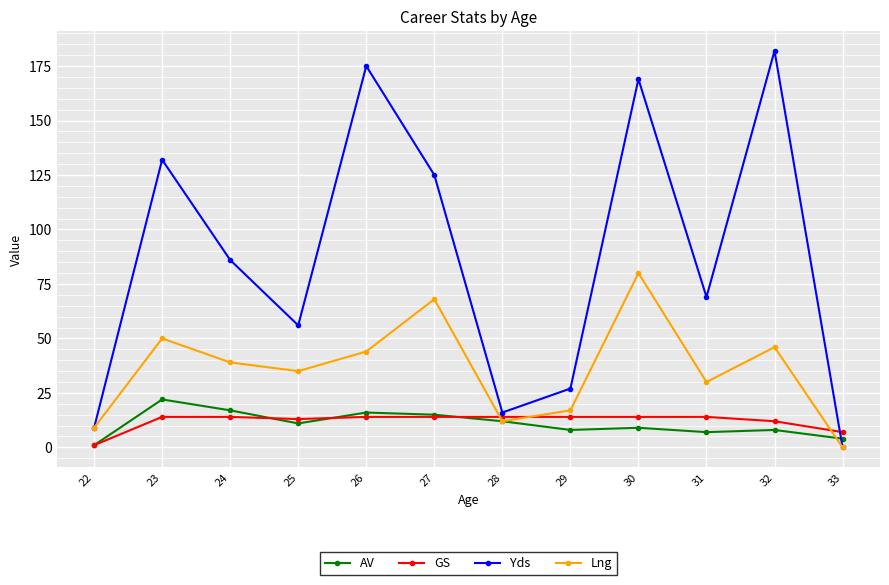

Which series has the largest range (max minus min)?

Yds